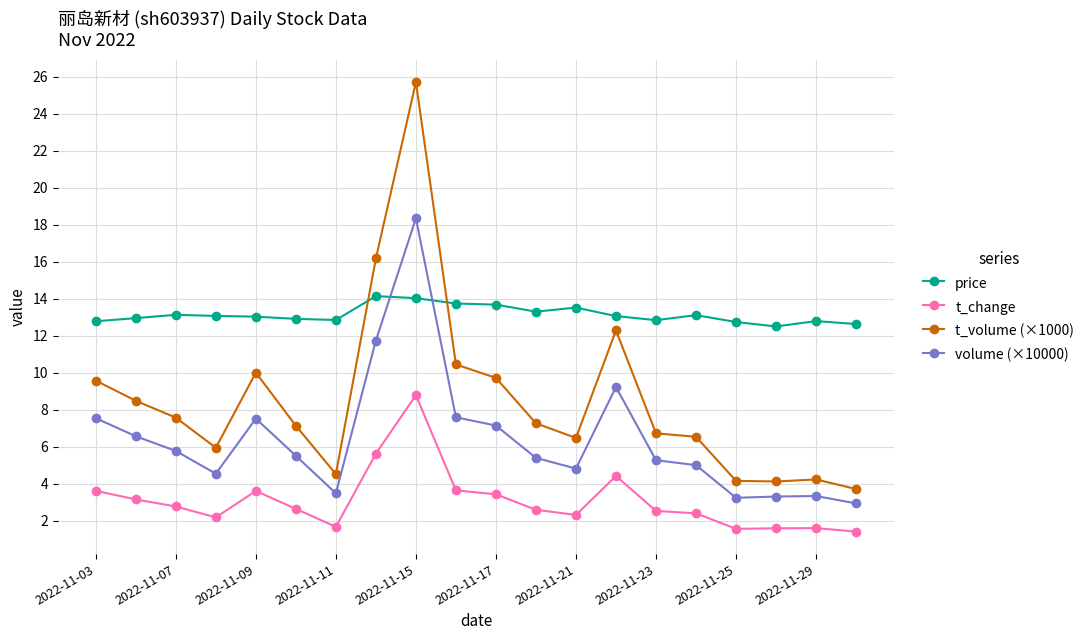

How many data points does each series have?

20